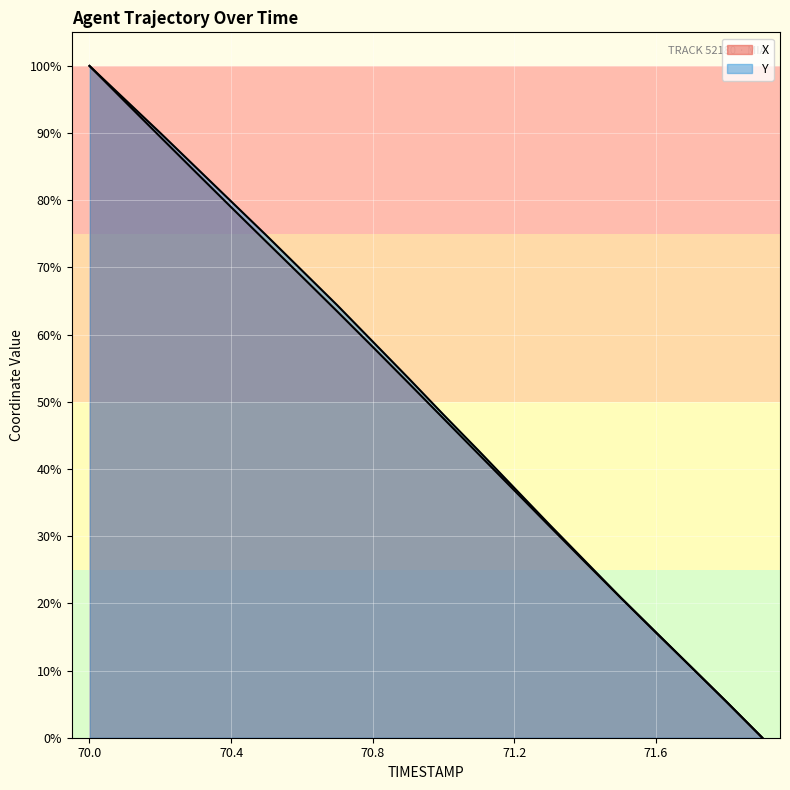

What is the spread (max minus min) of values at 71.6?

0.1